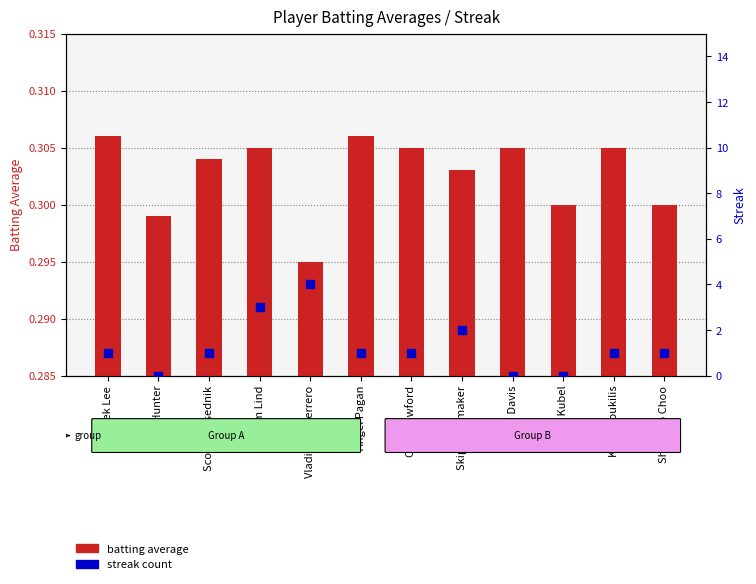

Which series has the widest spread of Y values?

Streak